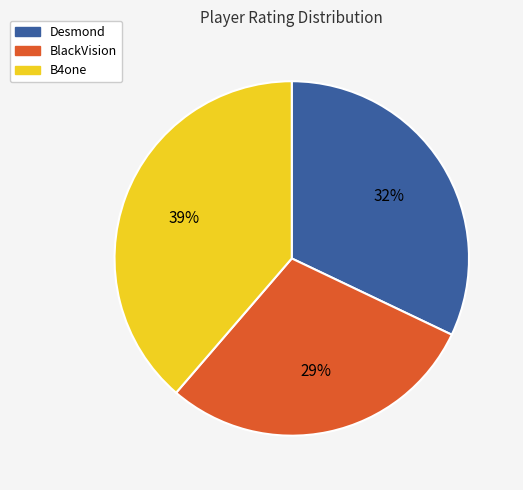

To the nearest percent, what portion does BlackVision represent?

29%